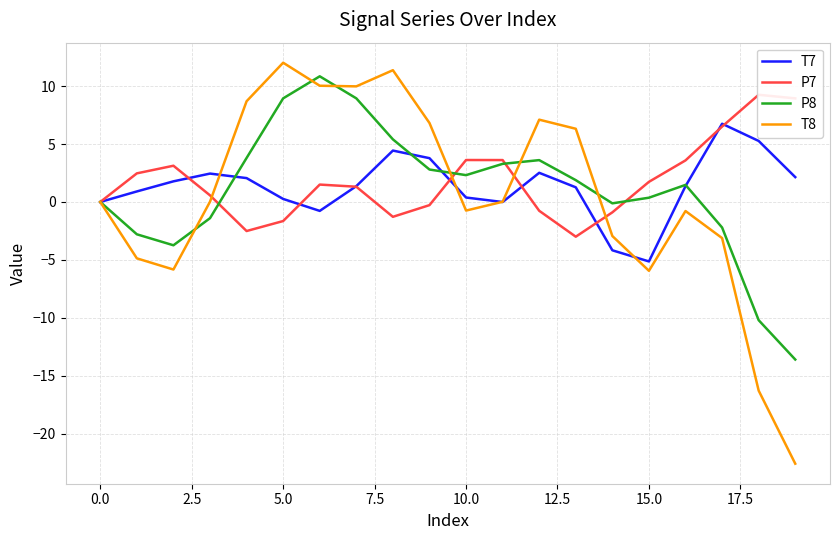

What are all the series names shown in the legend?

T7, P7, P8, T8